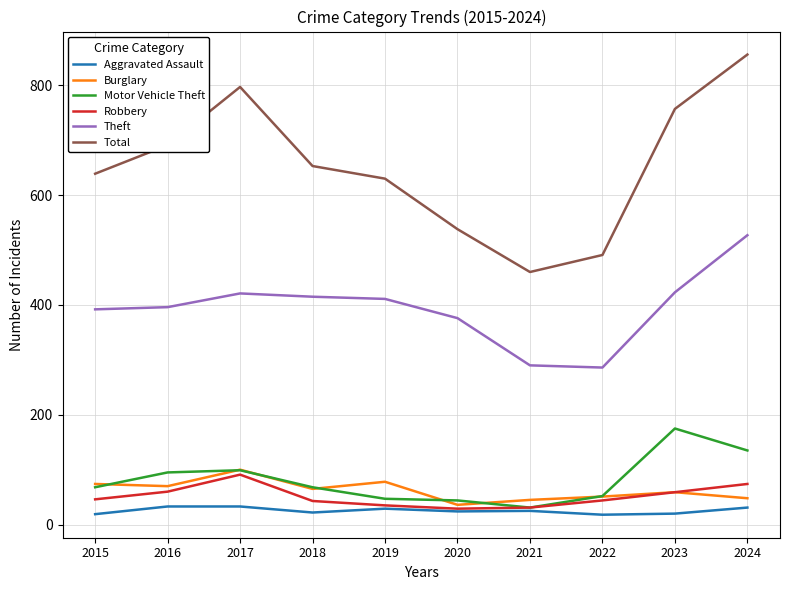

Is the value of Robbery at 2017 greater than the value of Motor Vehicle Theft at 2017?

No